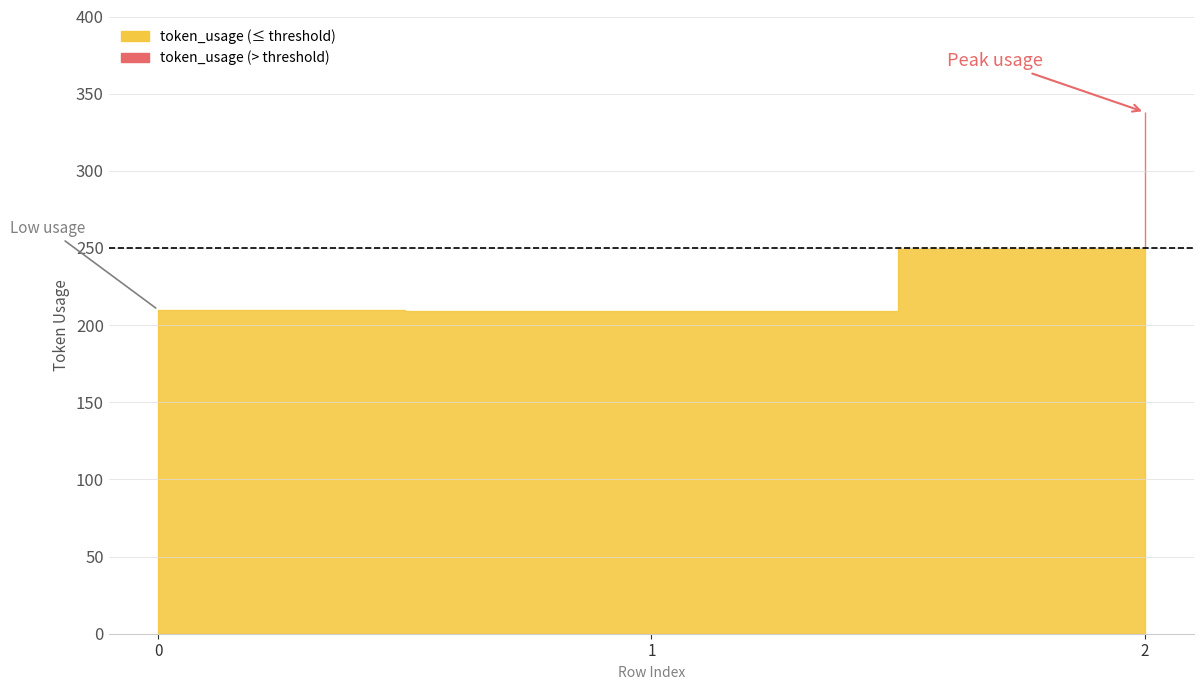

Rank the categories by value from lowest to highest.

1, 0, 2